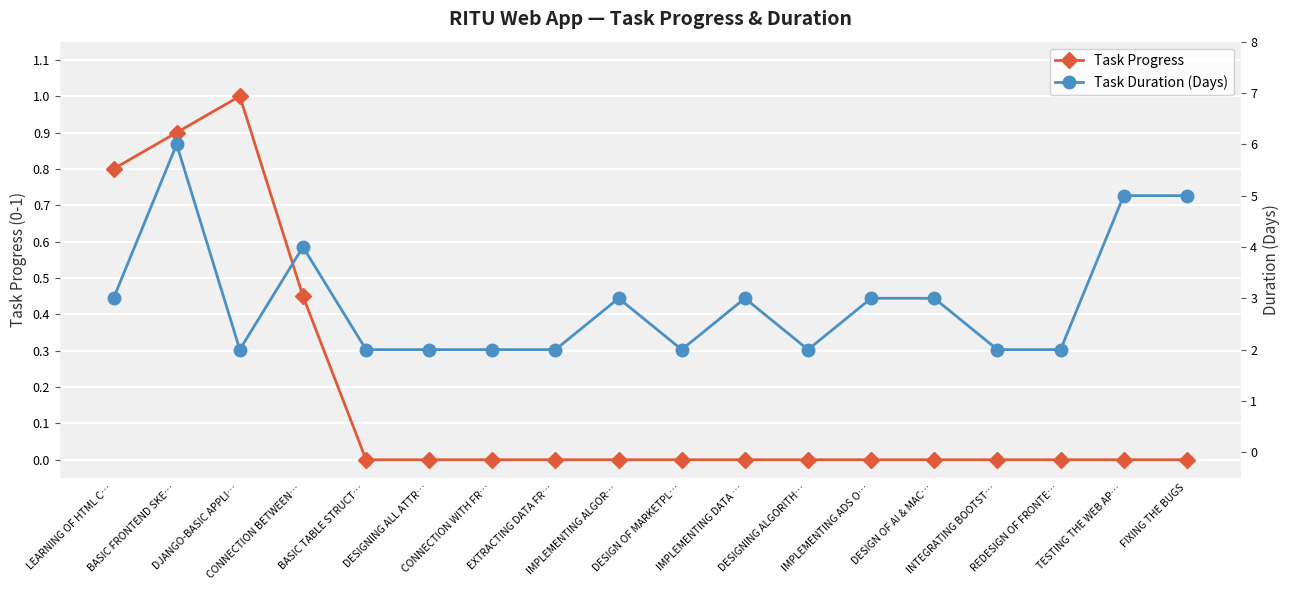

Read the Task Duration (Days) value at DJANGO-BASIC APPLI….

2.0